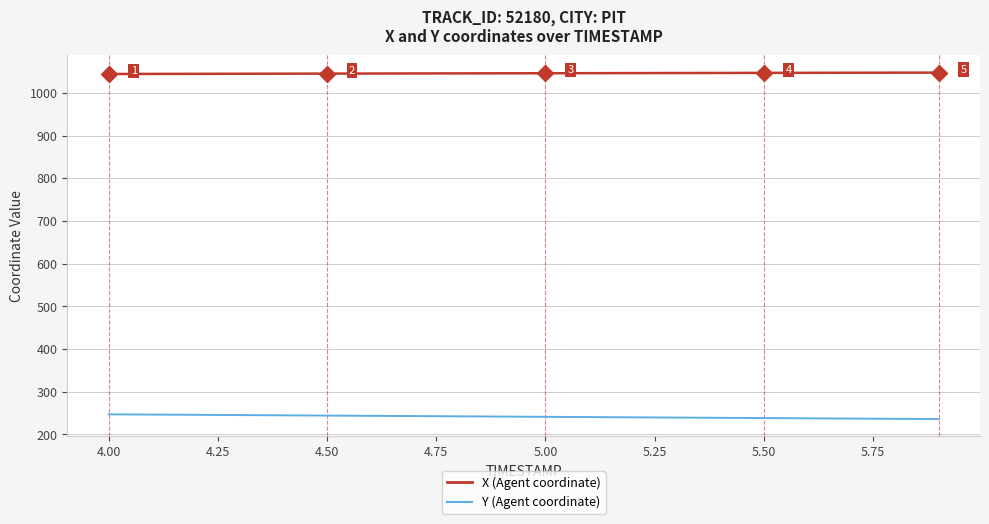

What is the smallest value displayed?

235.8